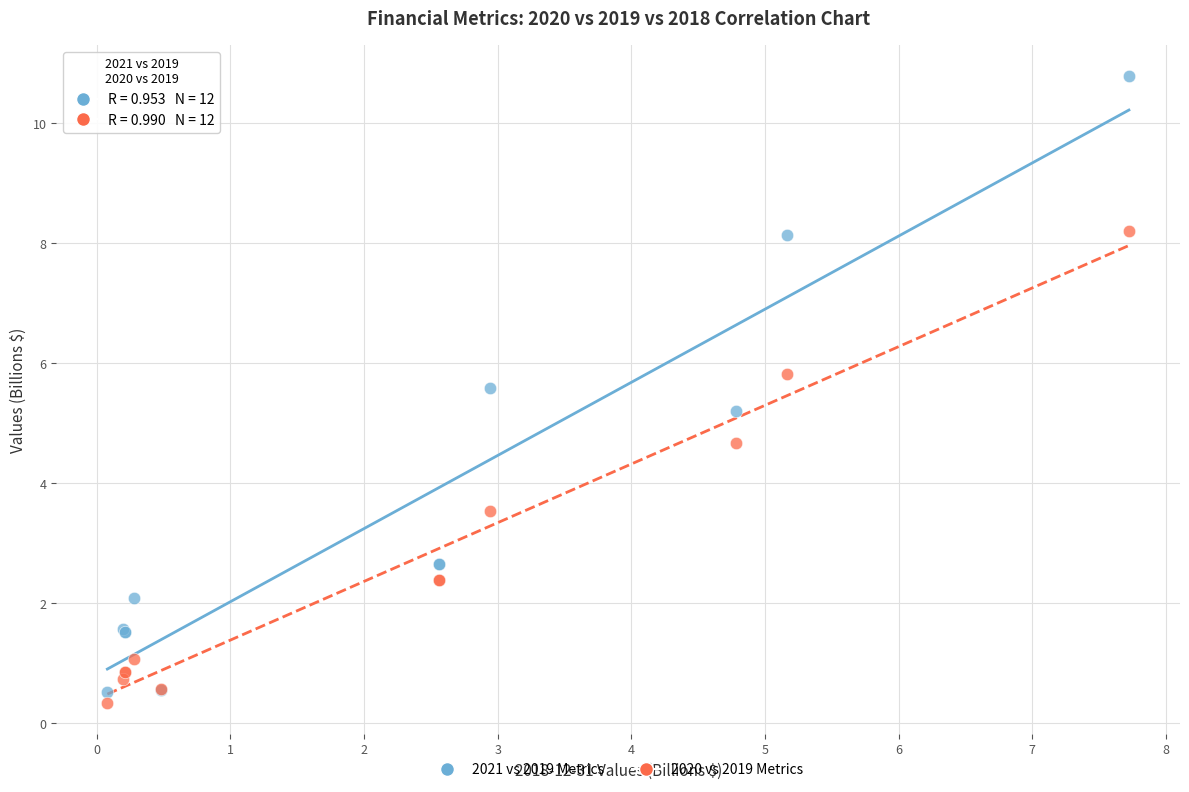

Which series reaches the minimum Y coordinate?

2020 vs 2019 Metrics